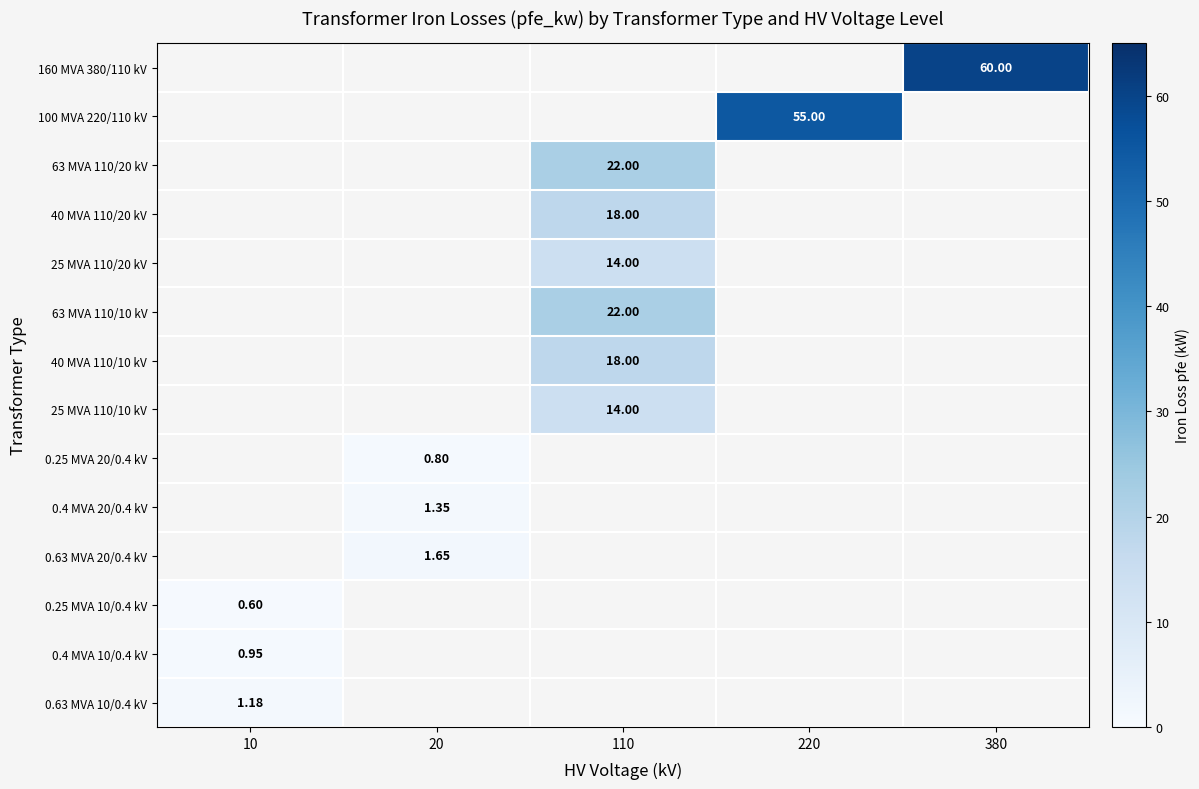

What is the highest value of the 0.4 MVA 10/0.4 kV series?

0.9